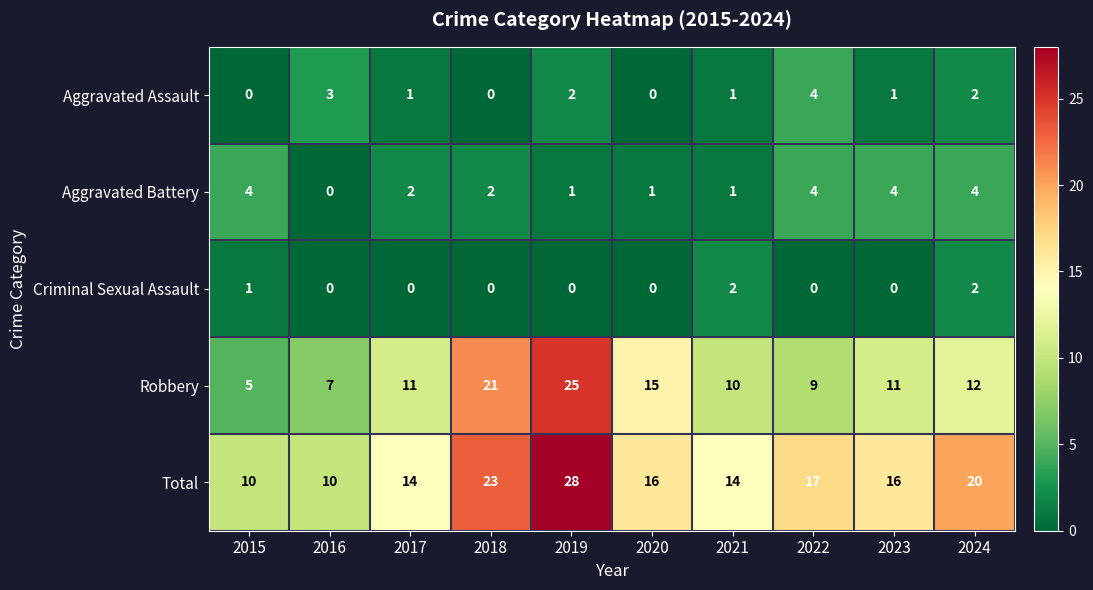

Count the number of categories in the chart.

10